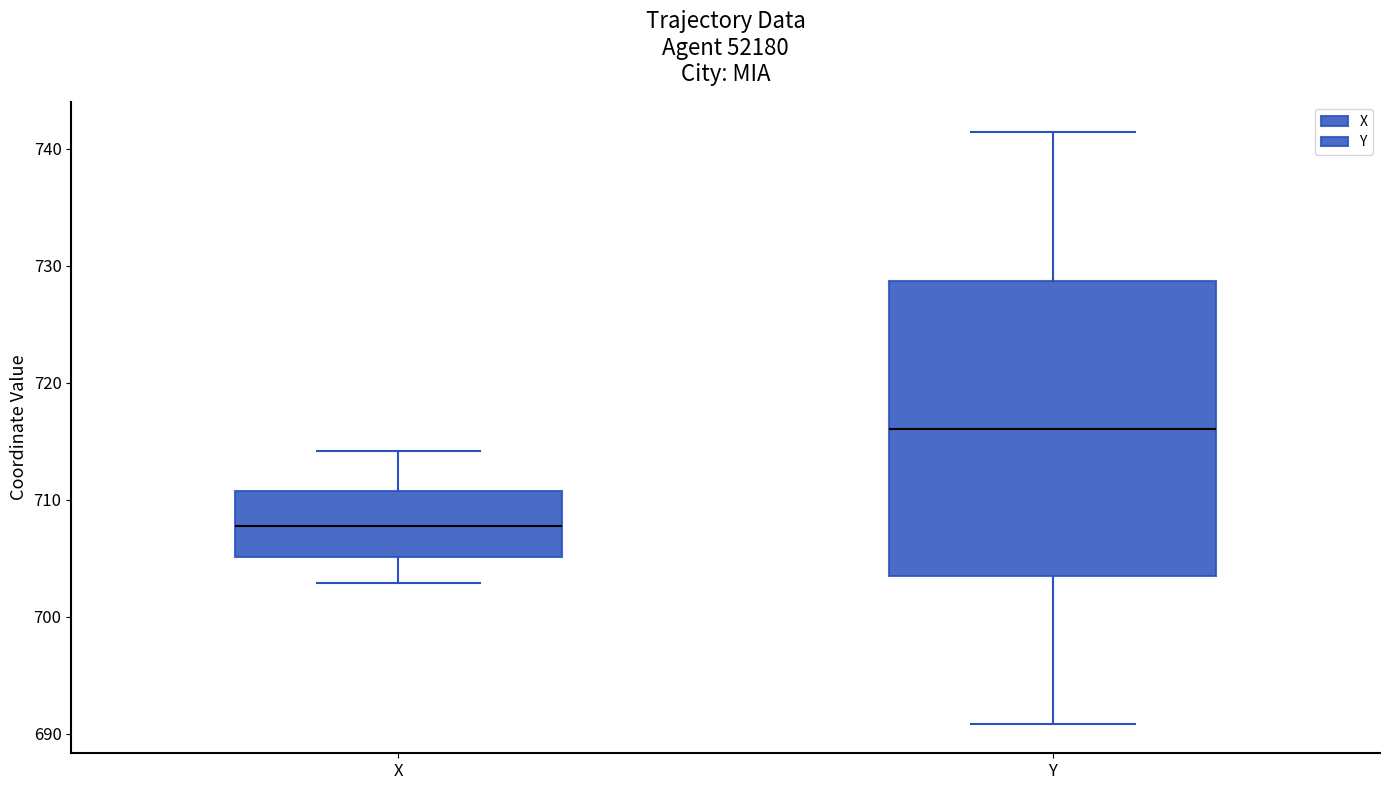

Which box's median line is the highest?

Y